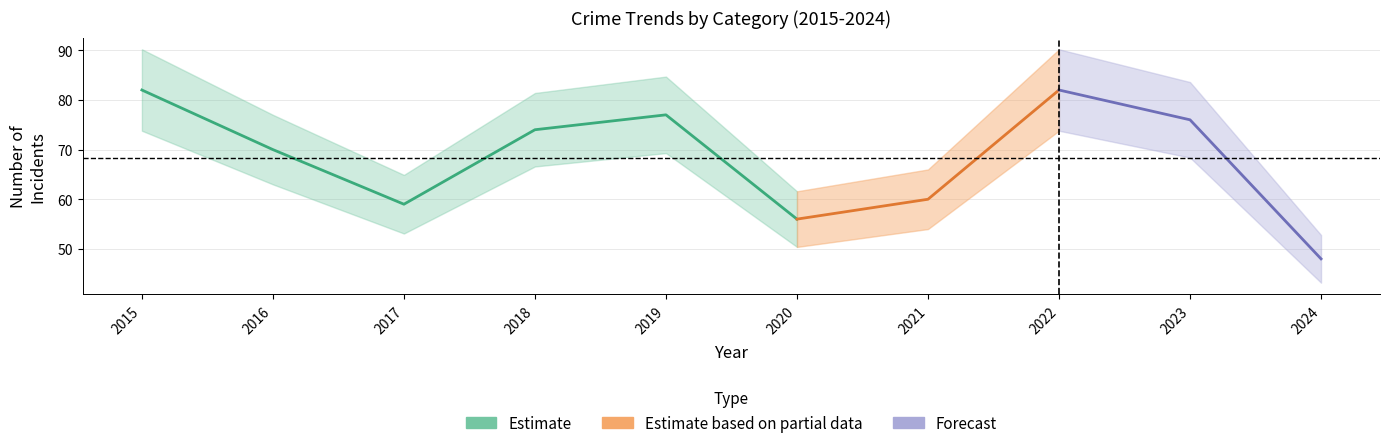

How many lines are shown in the chart?

5